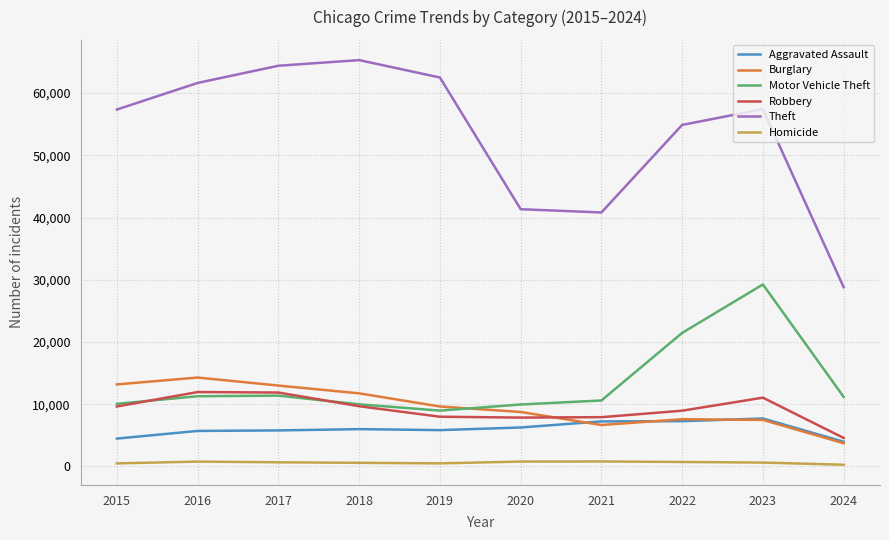

Which series has the largest range (max minus min)?

Theft